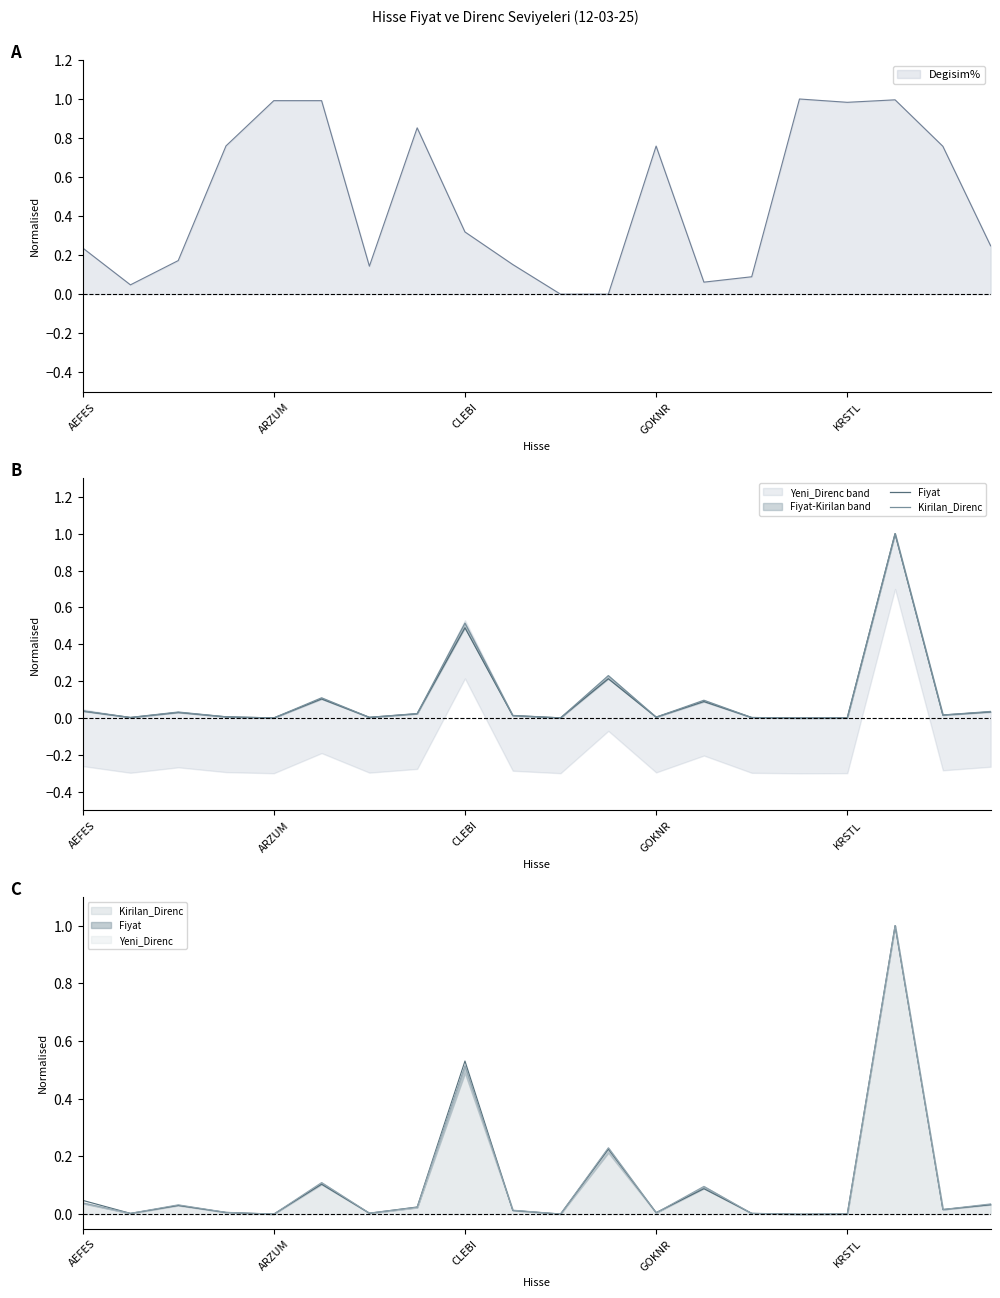

The Degisim% series shows 0.4 at GOKNR. True or false?

False